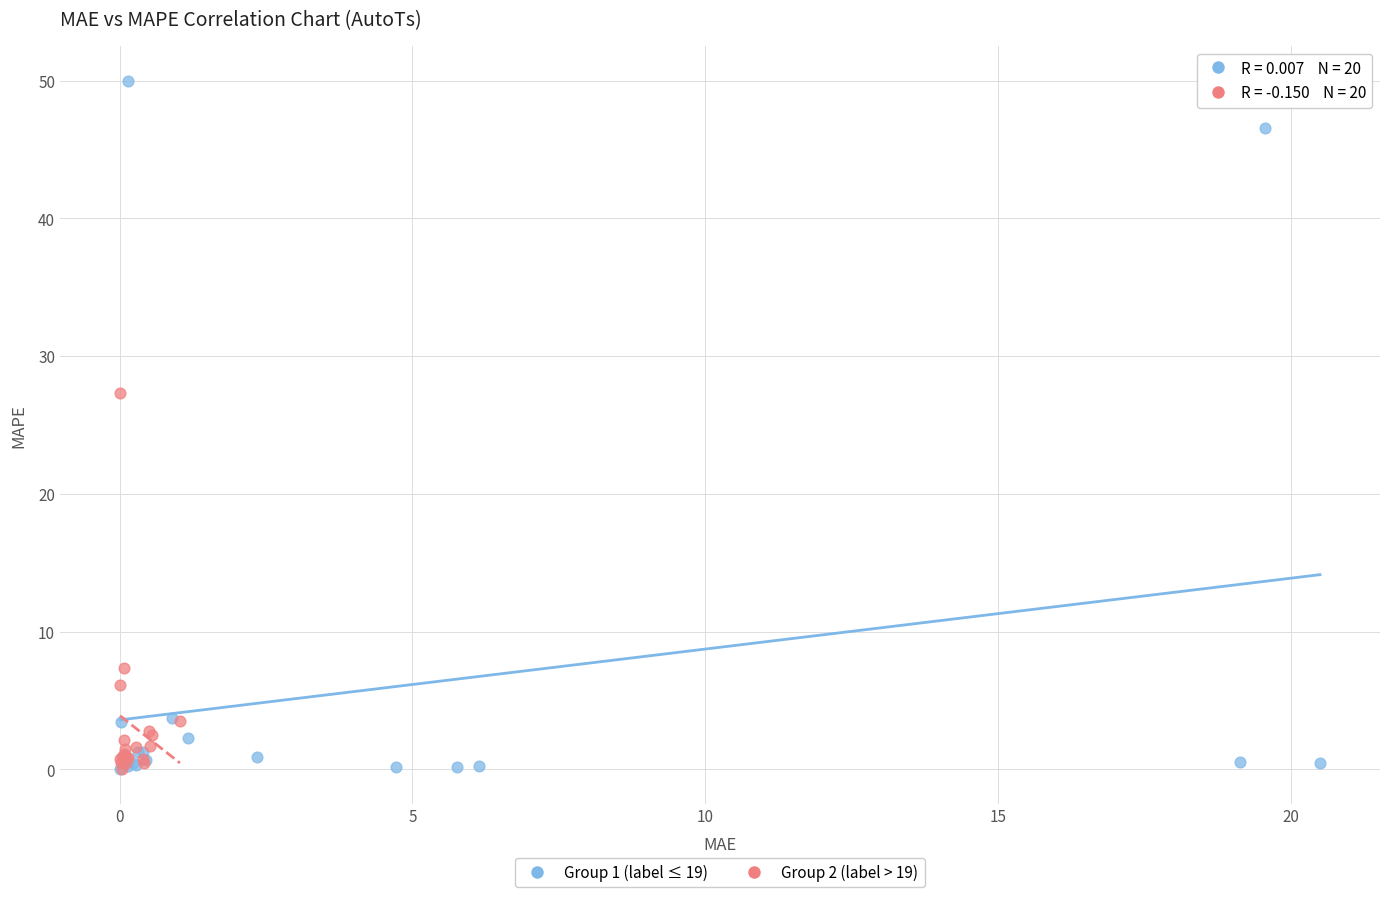

Which series contains the highest Y value?

Group 1 (label ≤ 19)